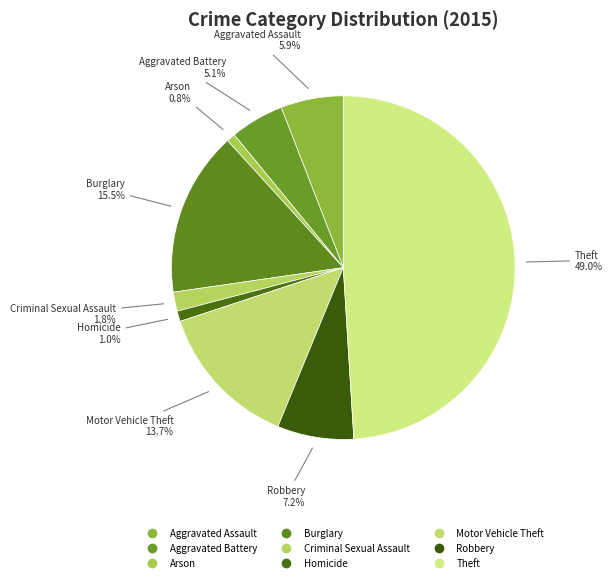

How much of the chart is everything except Robbery?

92.8%